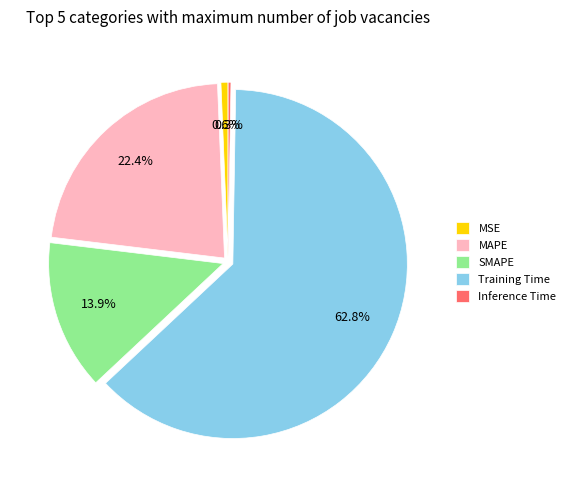

What portion of the pie excludes SMAPE?

86.1%